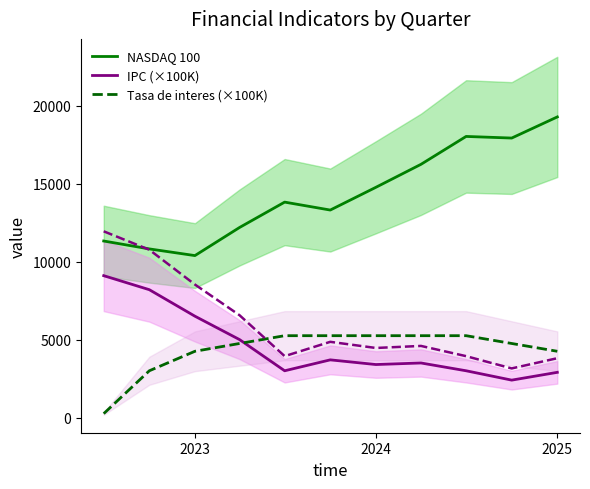

The Tasa de interes (×100K) series shows 5250.0 at 2024. True or false?

True